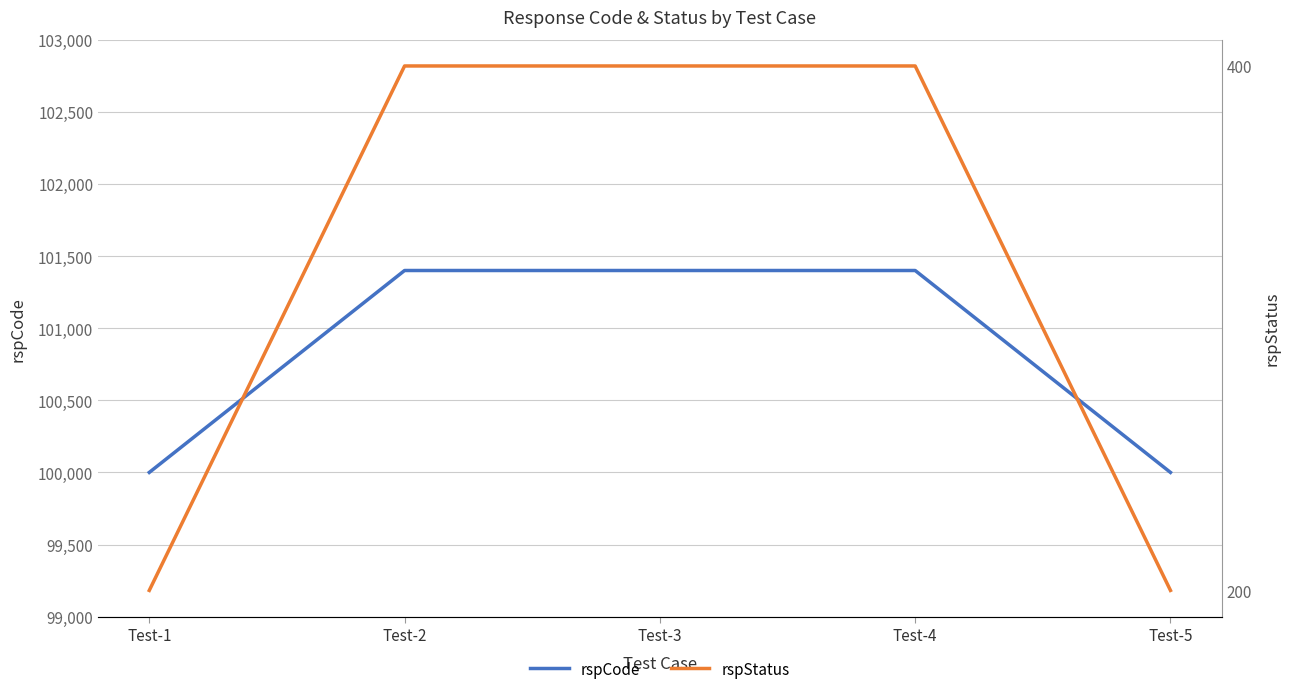

How many lines are shown in the chart?

2